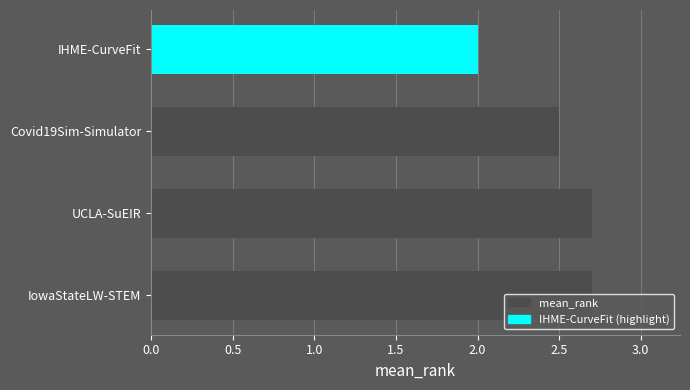

How many bars are there in total?

4